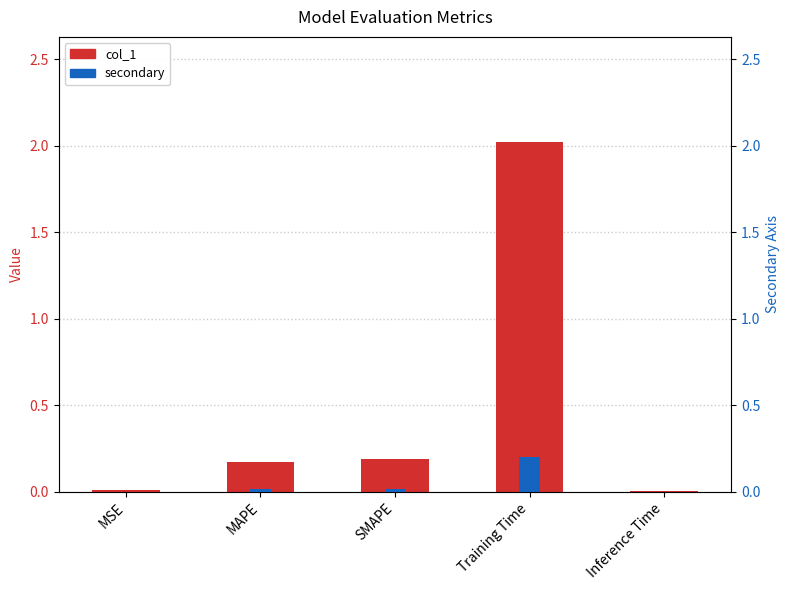

Rank the series at MSE from lowest to highest value.

secondary, col_1